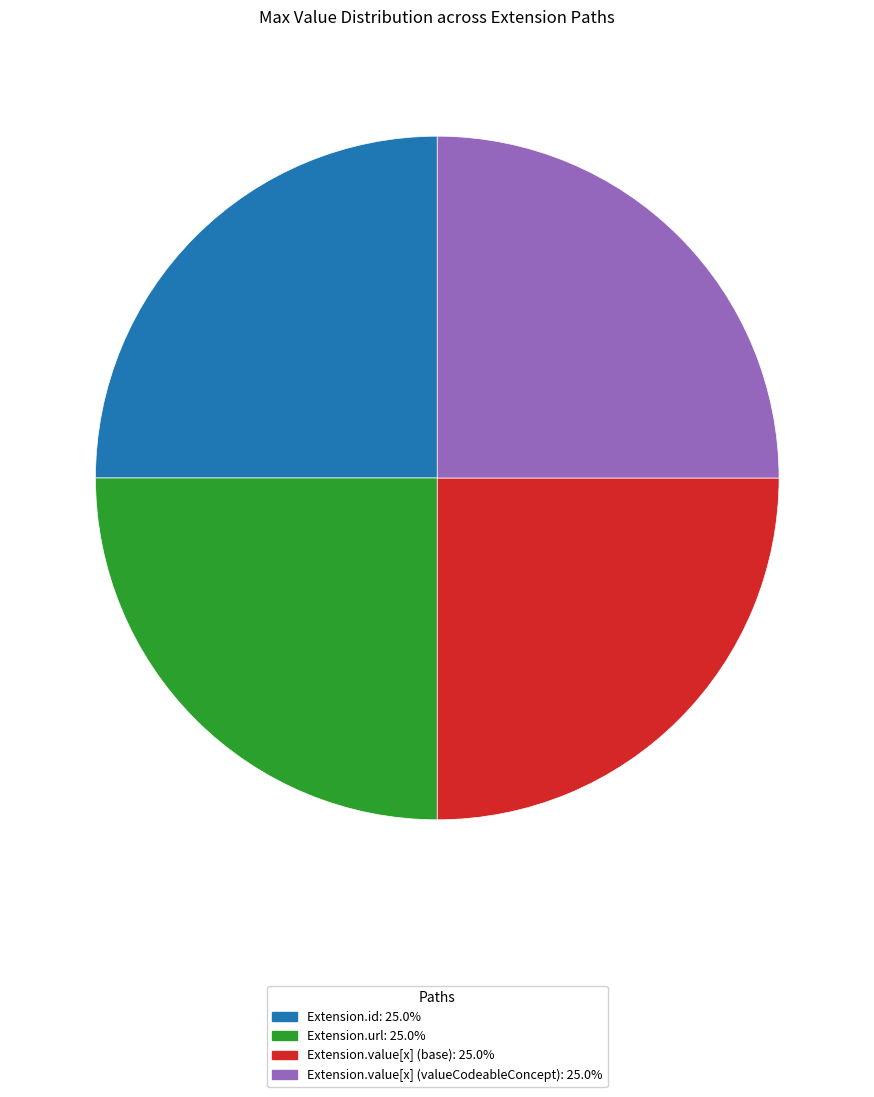

Is there a majority slice in this chart?

No